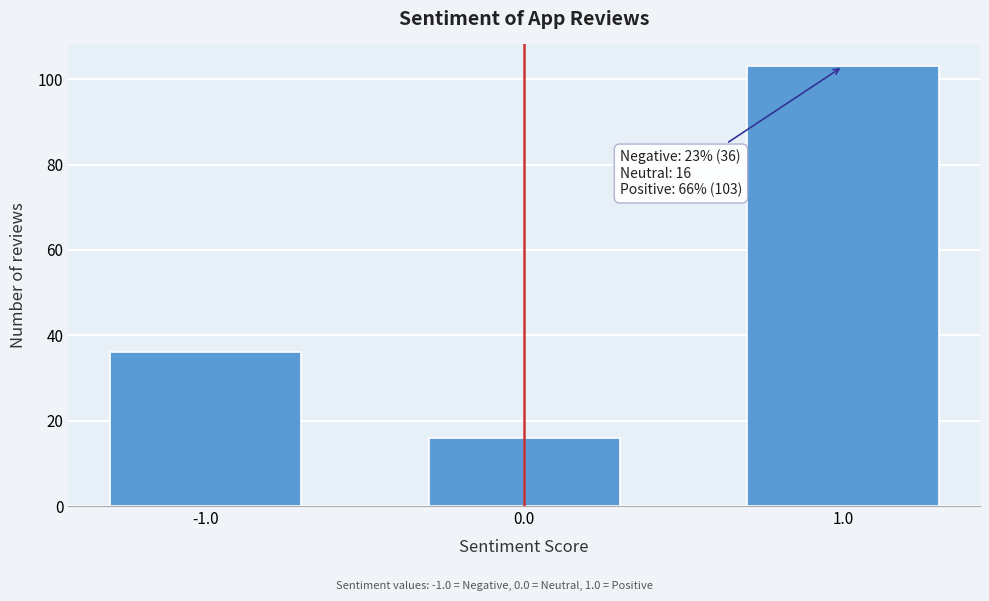

Reading left to right, transcribe all the data shown in this chart.

36	16	103